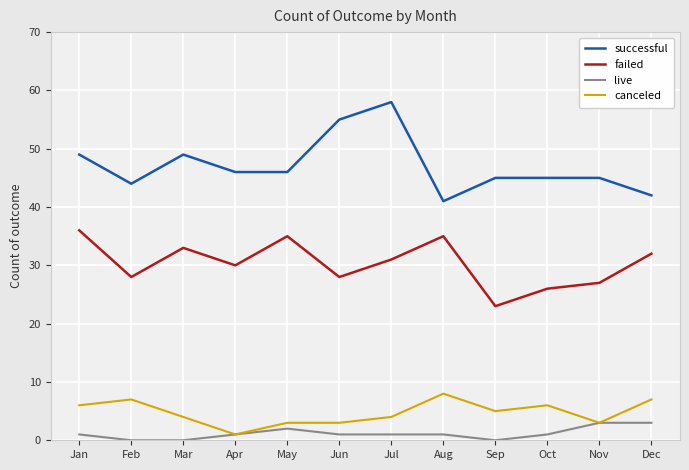

Which series has the largest total across all categories?

successful